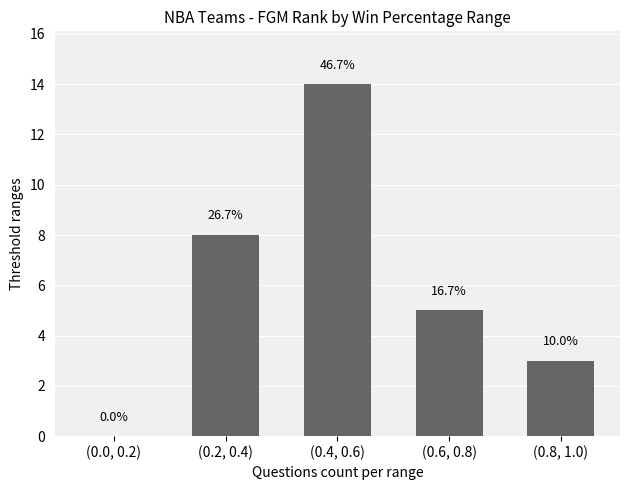

How many values are below 5?

2